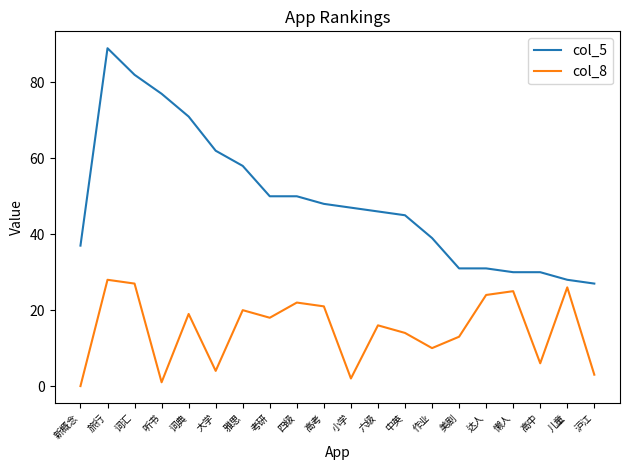

At how many categories does at least one series exceed 66?

4